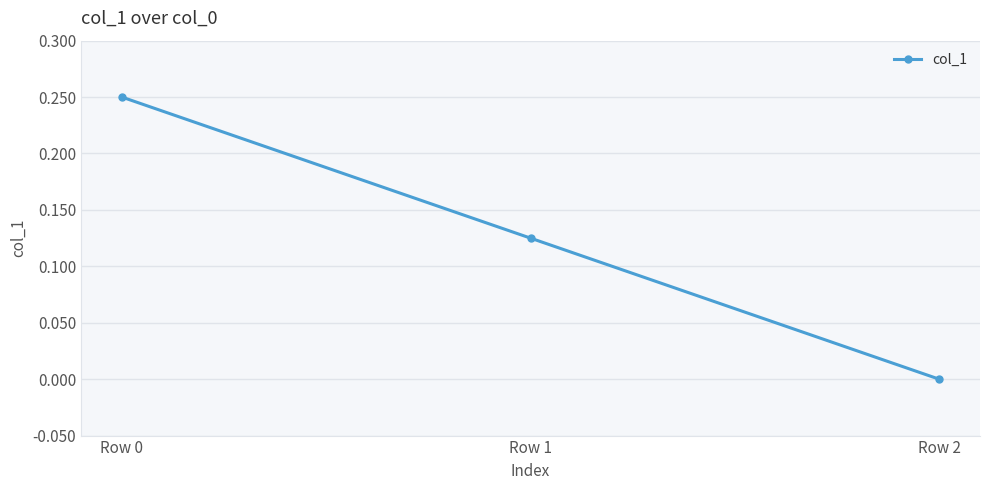

List the labels in order of value, largest first.

Row 0, Row 1, Row 2